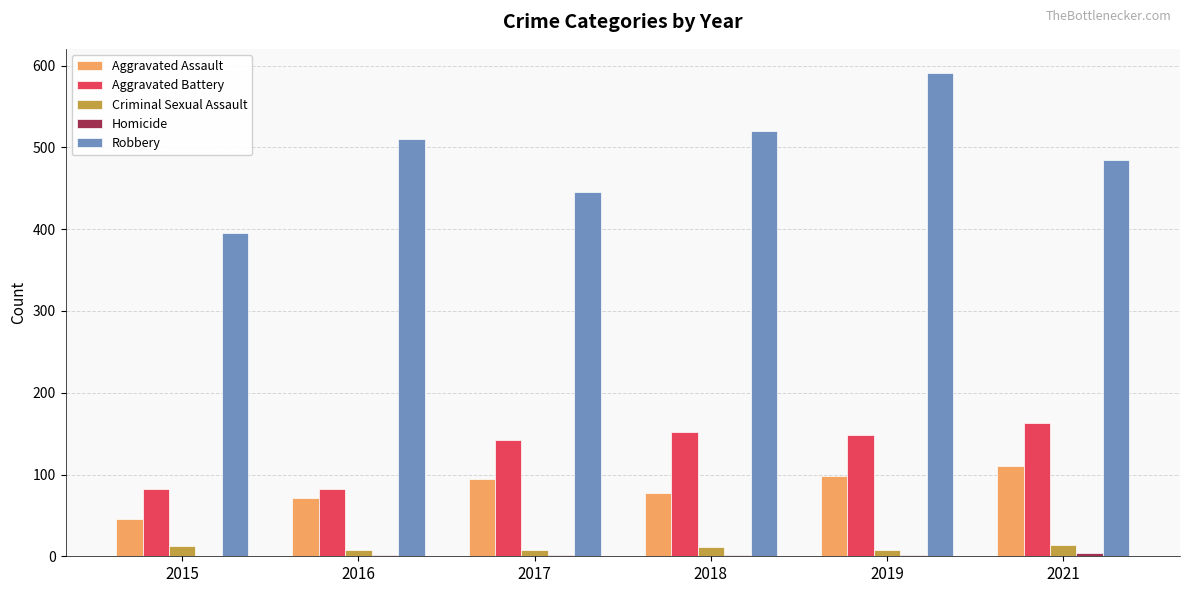

Which series has the largest total across all categories?

Robbery